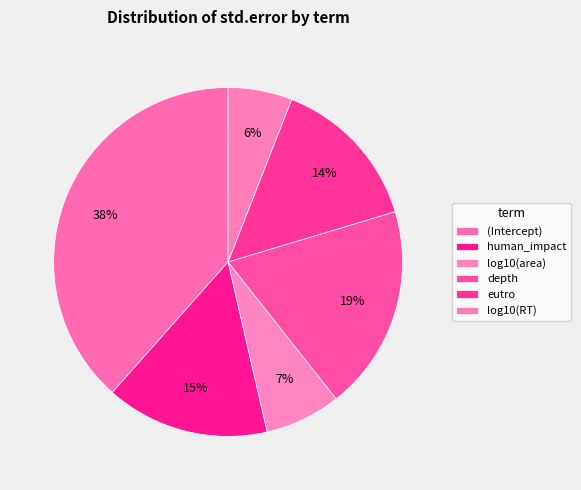

Does eutro account for over 50% of the chart?

No